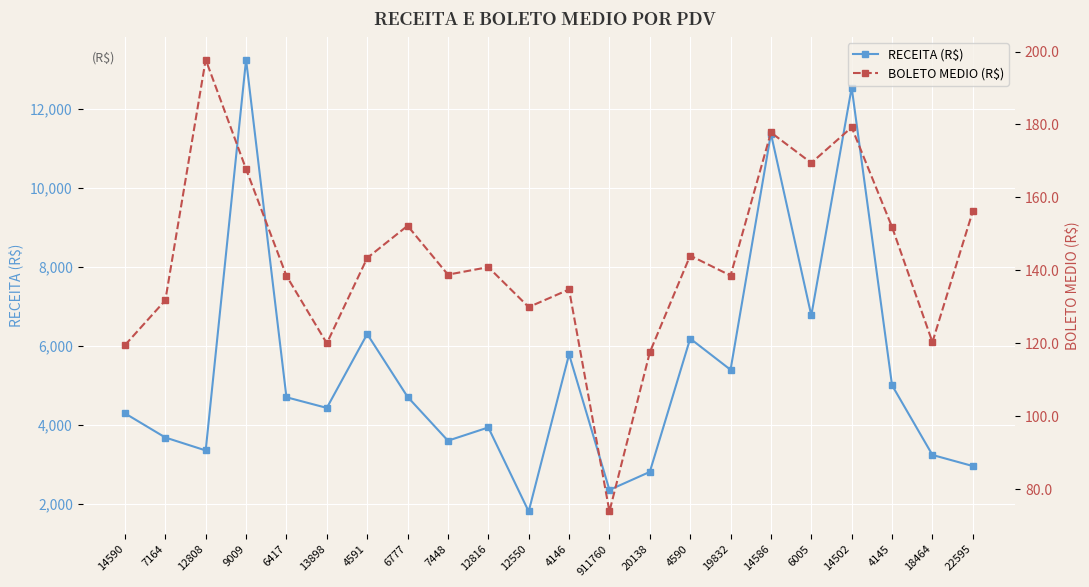

What is the difference between the maximum and minimum values in the RECEITA (R$) series?

11434.4